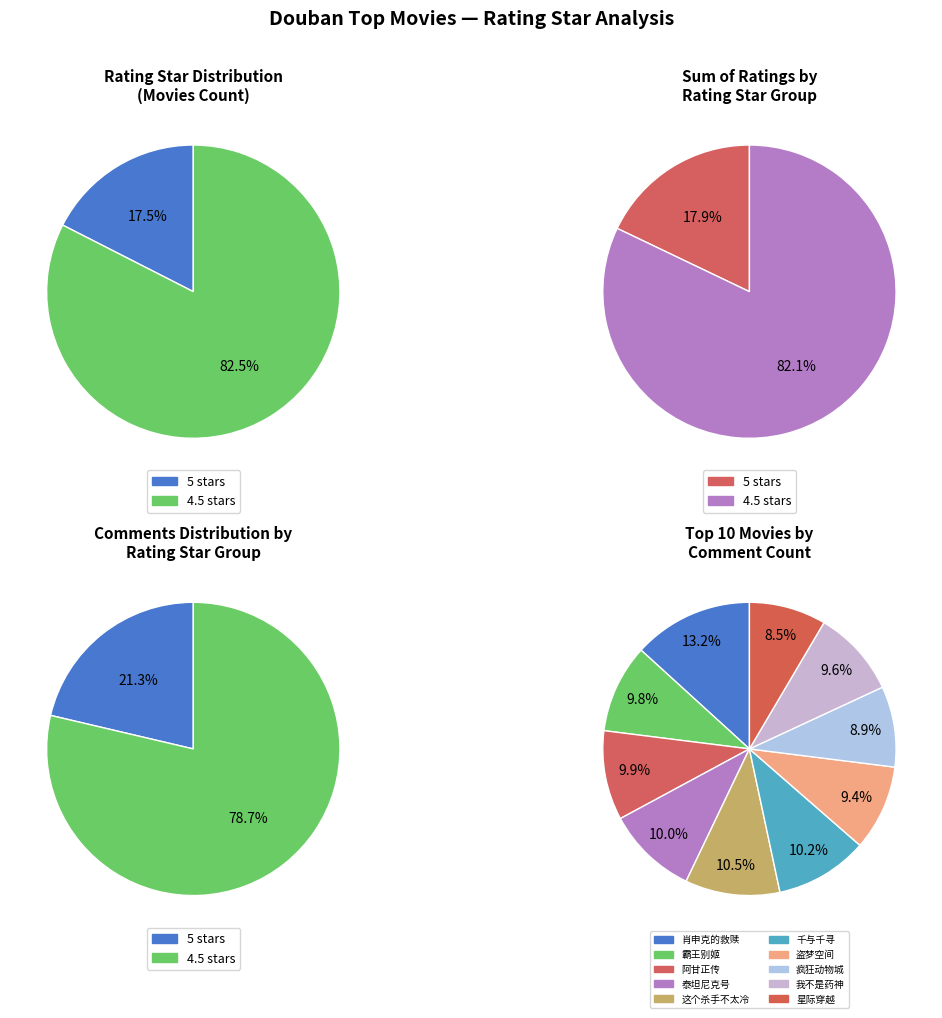

Which slice is the smallest?

5